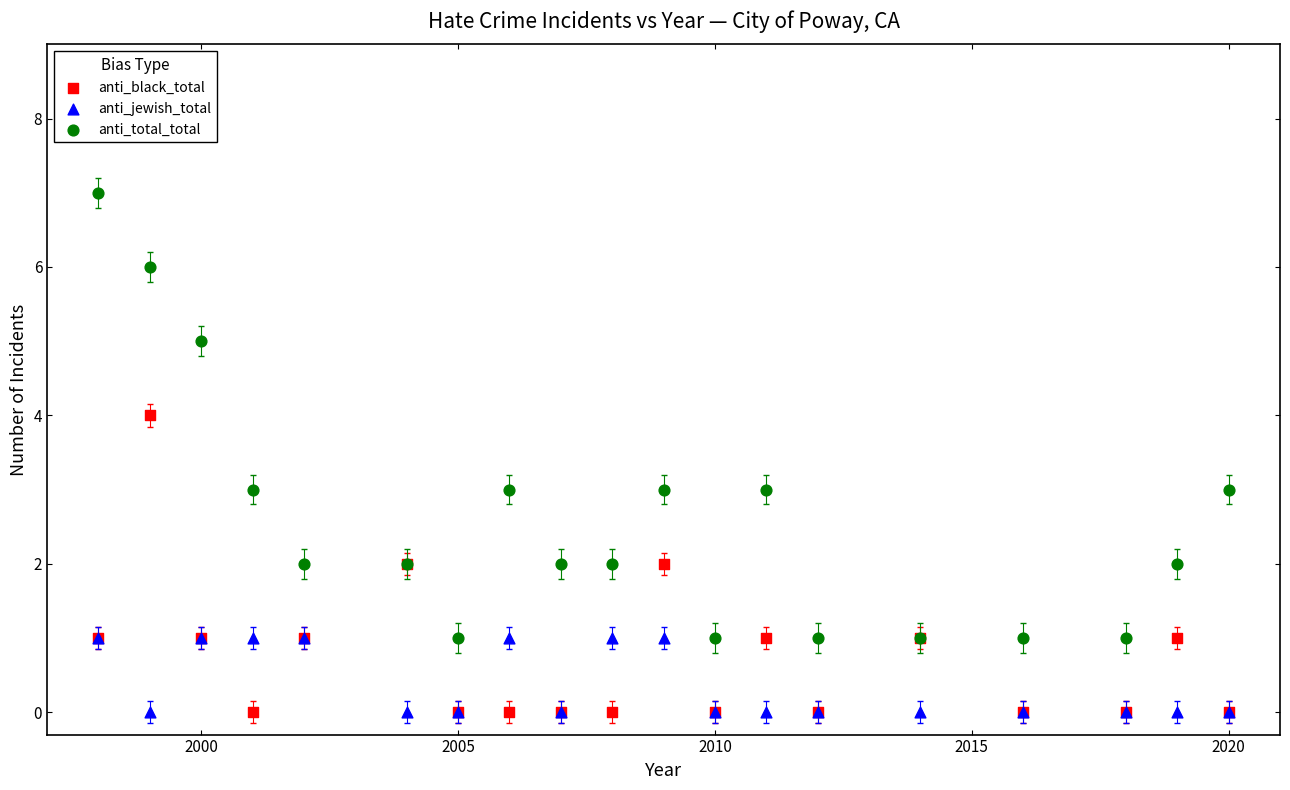

Which series has the largest Y range (max minus min)?

anti_total_total